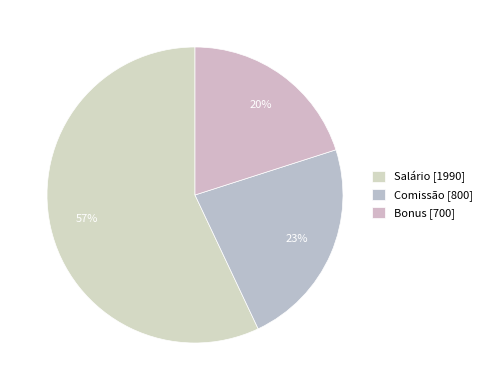

True or false: Comissão accounts for 23% of the total.

True